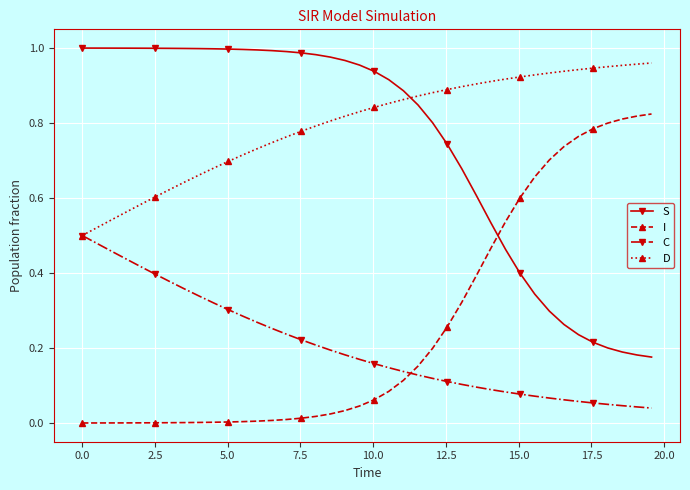

Which series has the largest total across all categories?

D